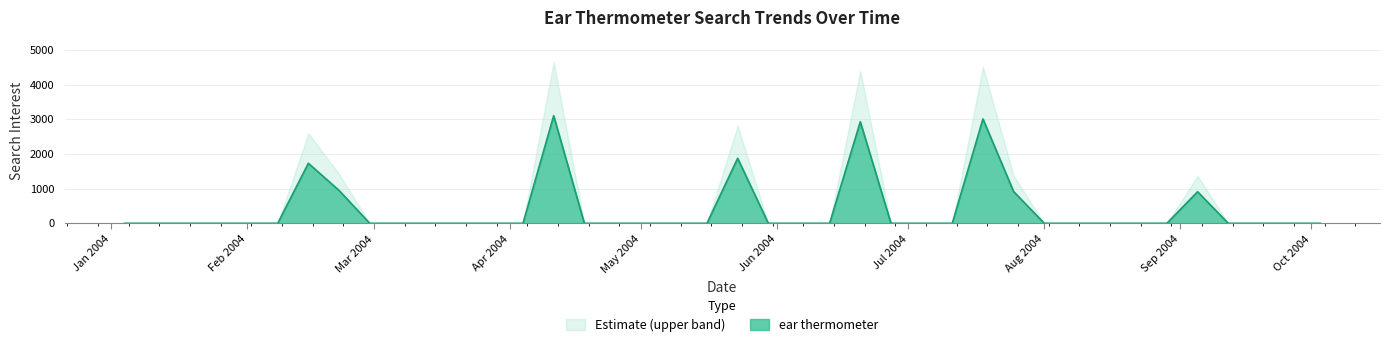

Does the chart have visible grid lines?

Yes